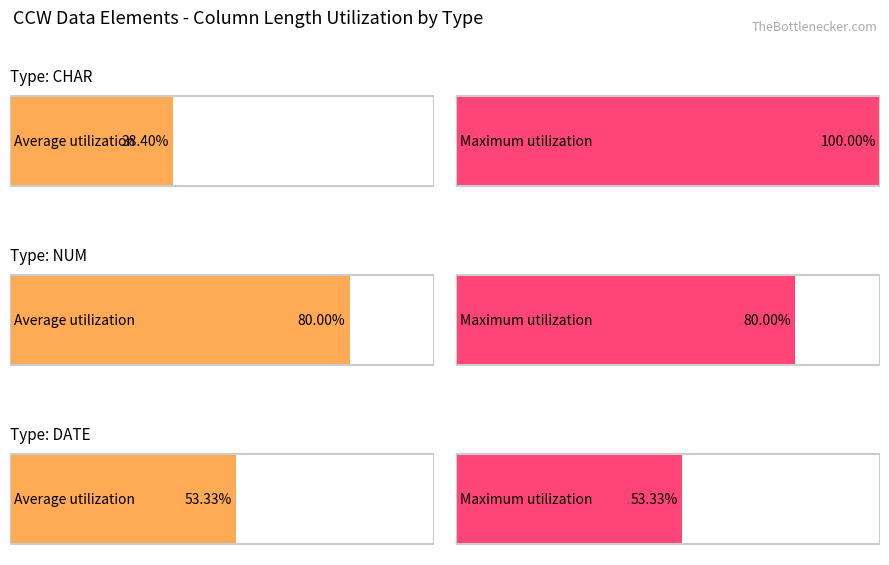

What is the label of the 1st bar from the right?

CHAR